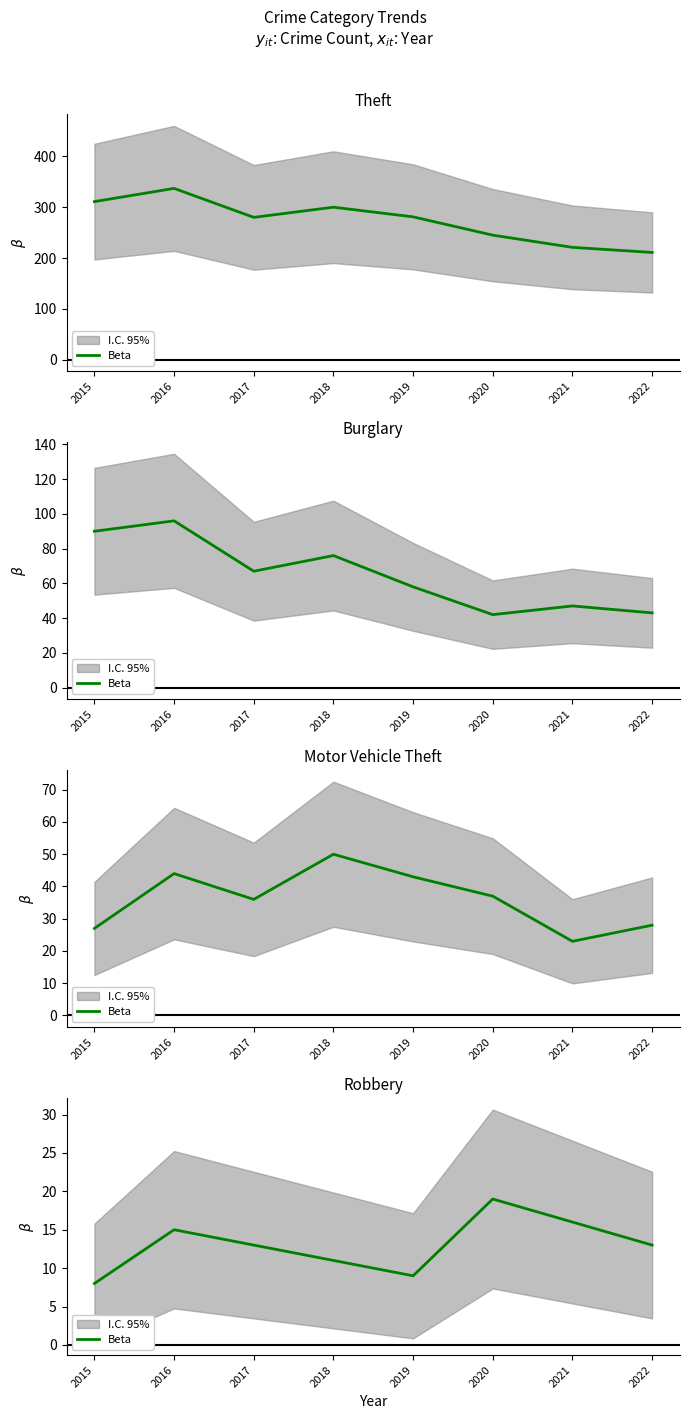

What is the average value?

13